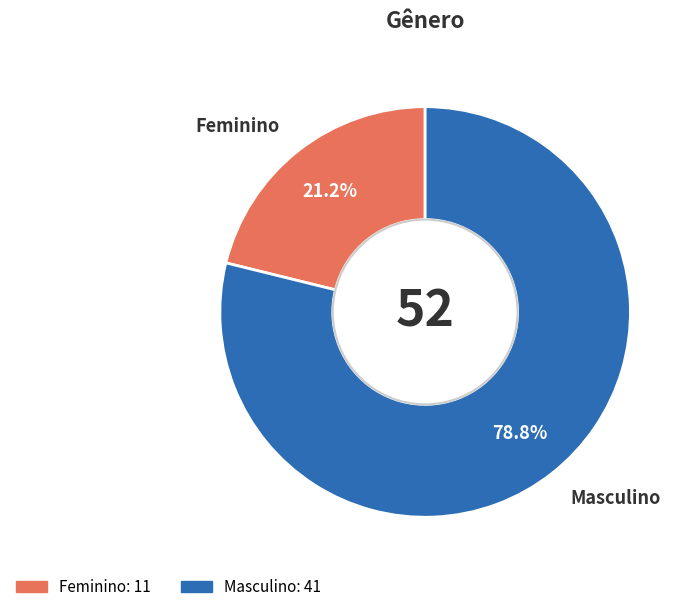

Rank the categories by value from lowest to highest.

Feminino, Masculino